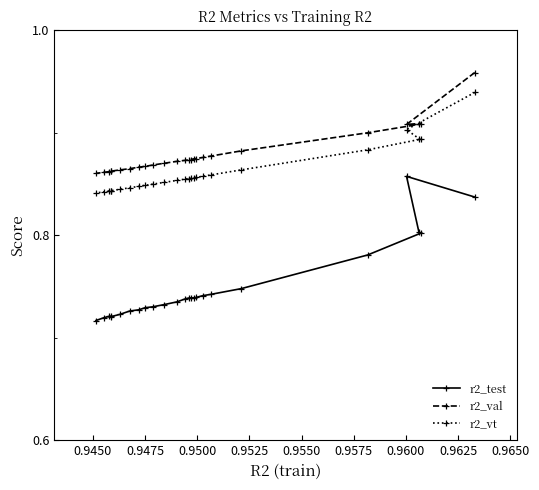

Count the r2_val values in the range 0 to 1.

25